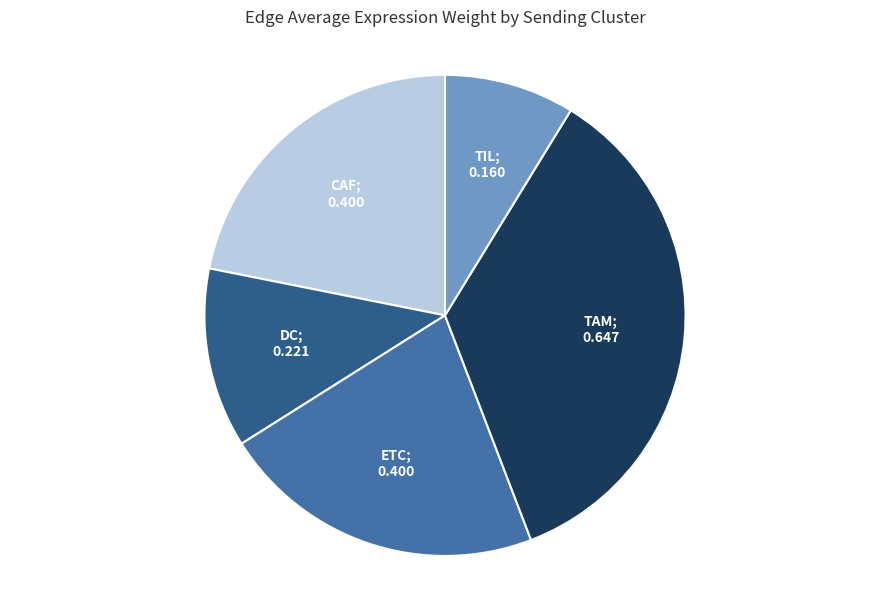

Does any single category account for the majority?

No